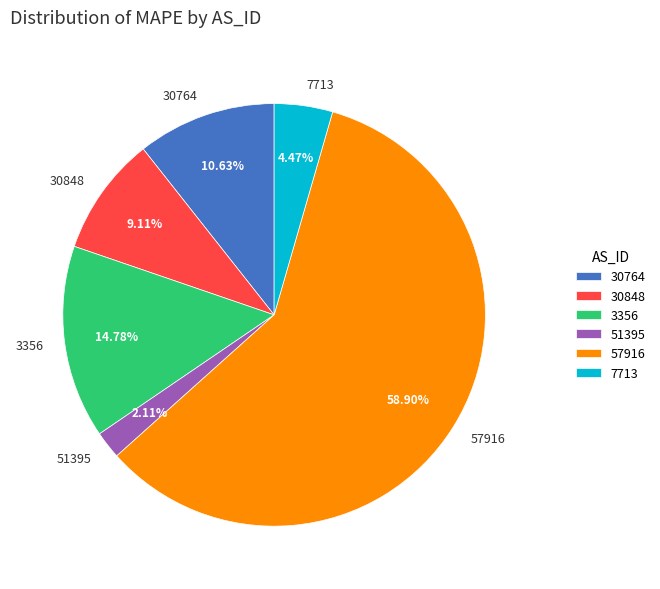

True or false: 30848 accounts for 1% of the total.

False